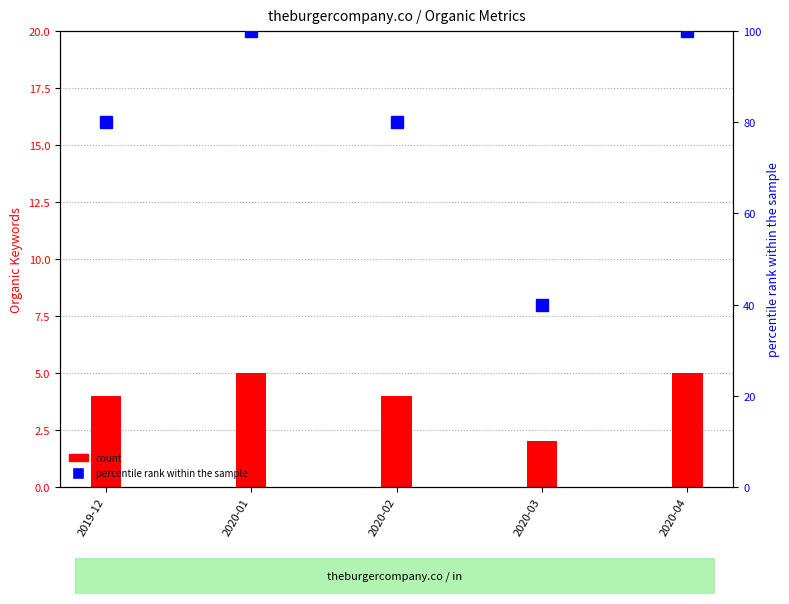

Reading left to right, list all the values displayed in this chart.

Organic Keywords: 4	5	4	2	5
% rank within sample: 80	100	80	40	100